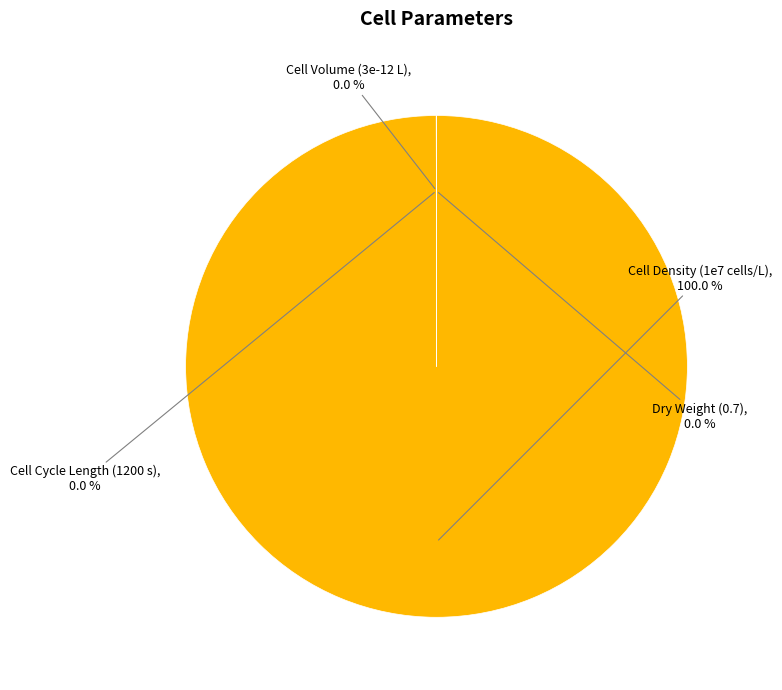

Which slice represents more than half of the pie?

Cell Density (1e7 cells/L)